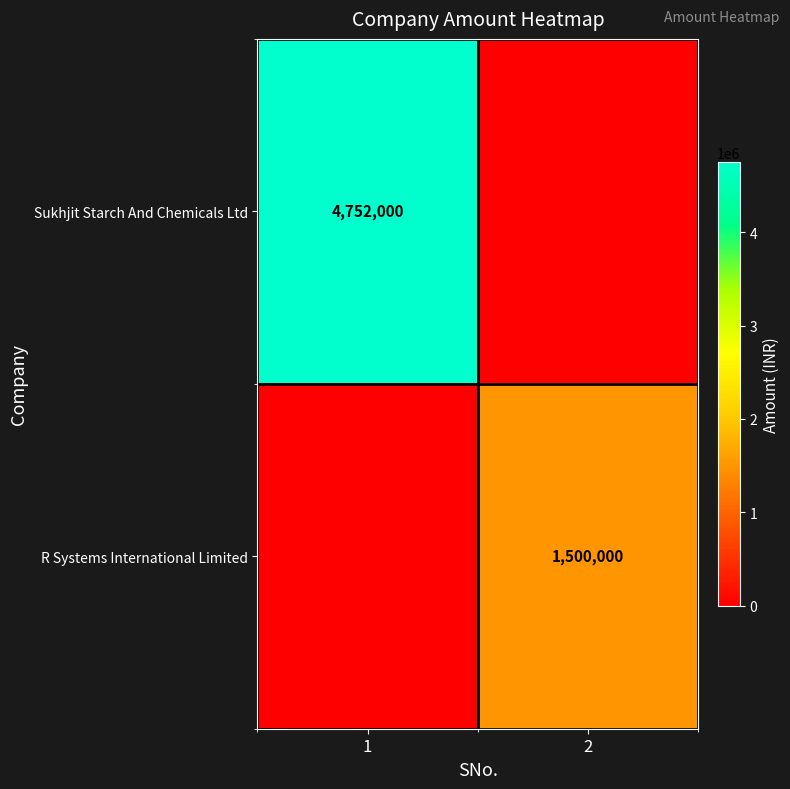

At how many categories does at least one series exceed 3667344?

1